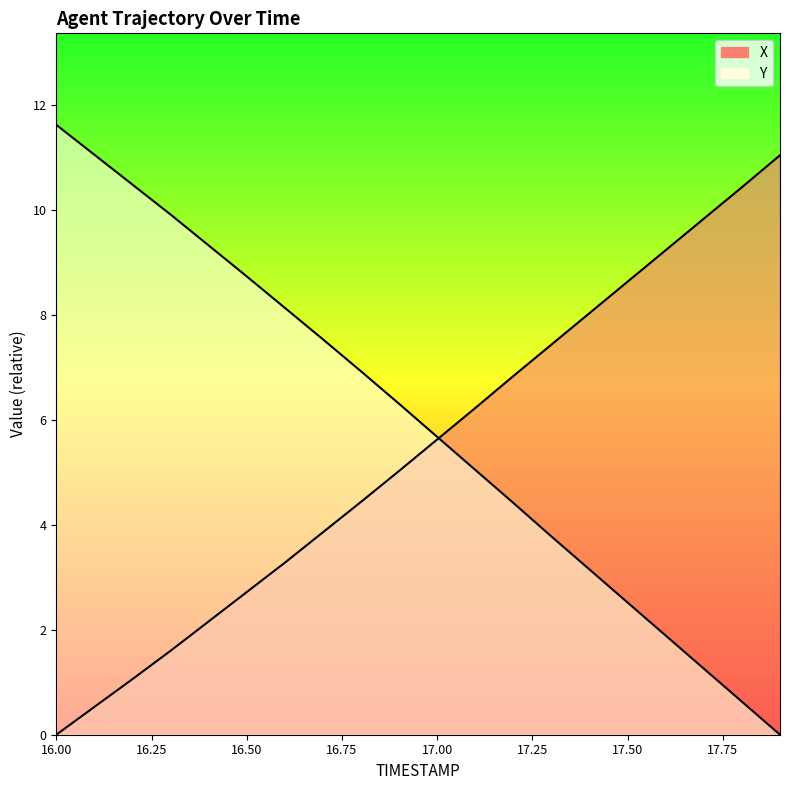

Does the chart display data point markers on the line(s)?

No